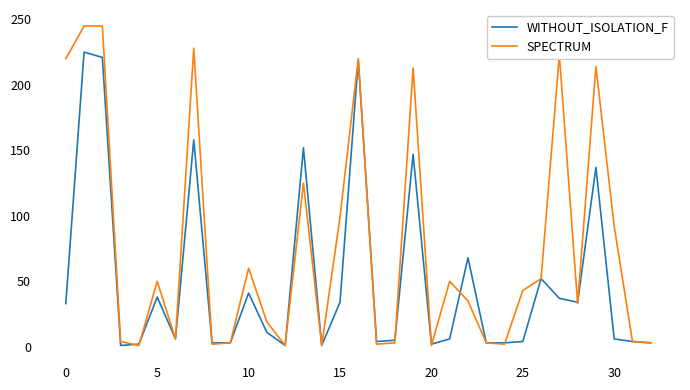

What is the average value of the WITHOUT_ISOLATION_F series?

50